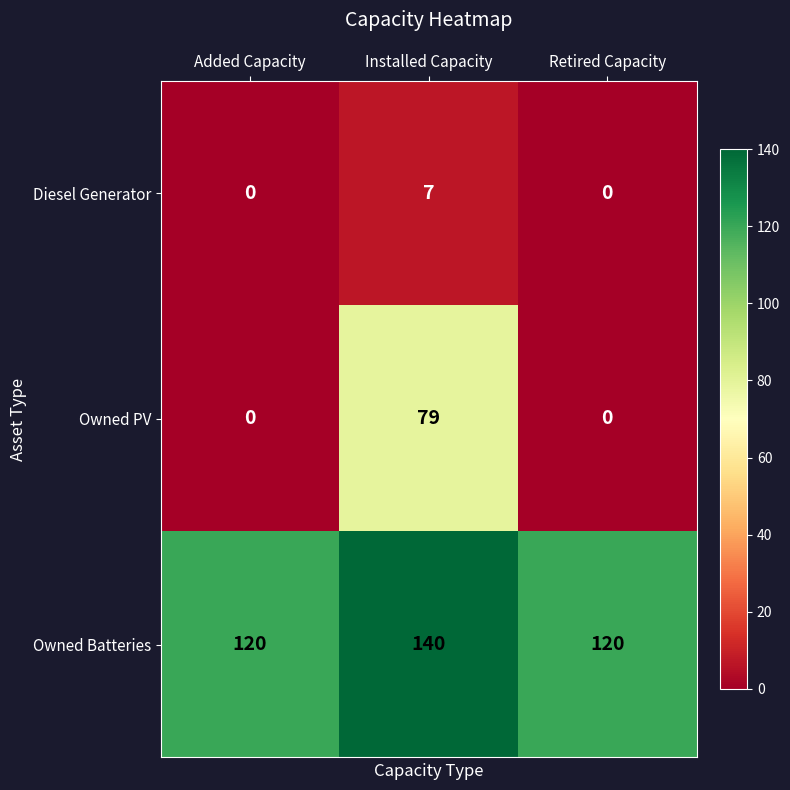

At which category is the sum across all series the highest?

Installed Capacity